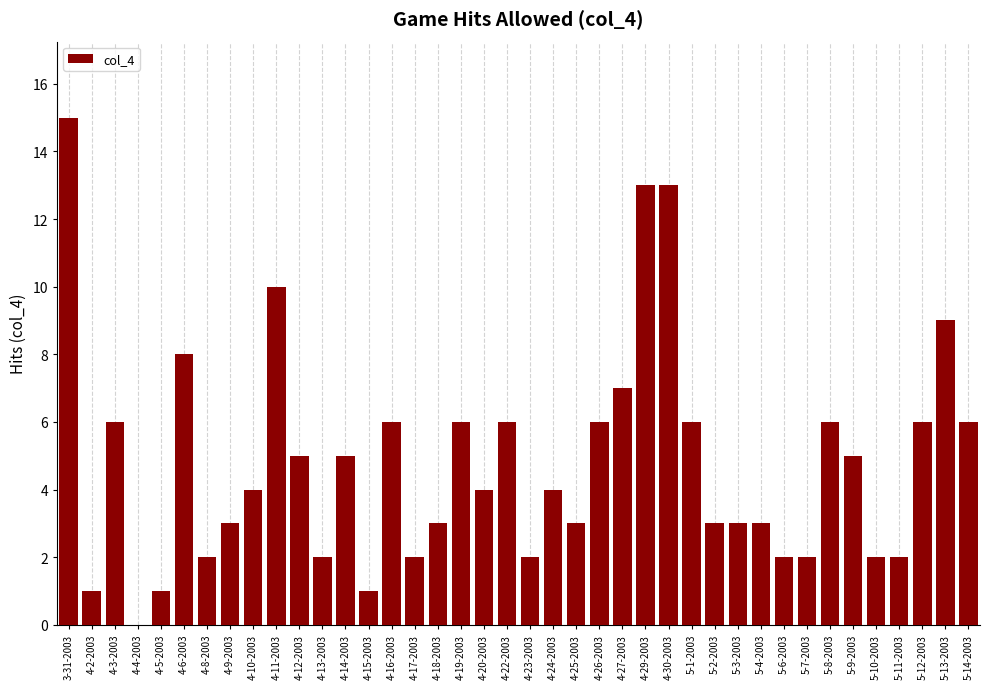

What is the sum of all values?

193